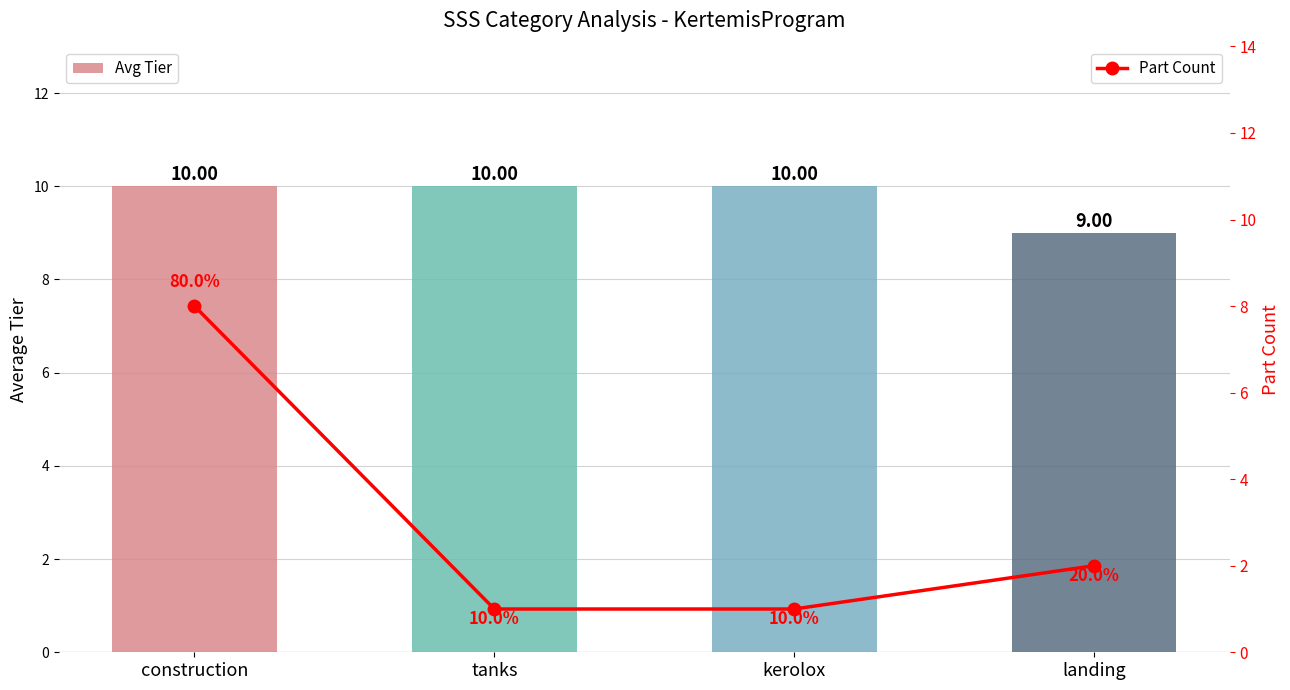

Rank the series by their average value, from highest to lowest.

Avg Tier, Part Count